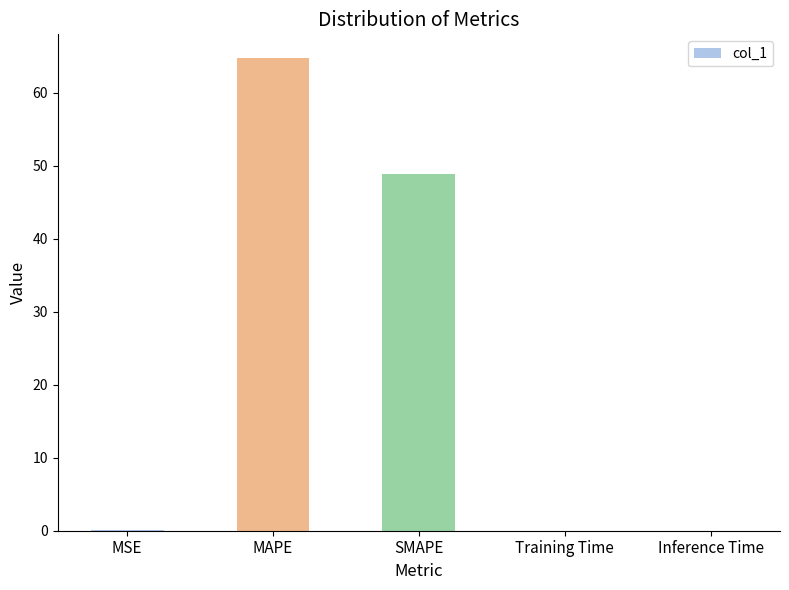

How many series are shown in this chart?

1